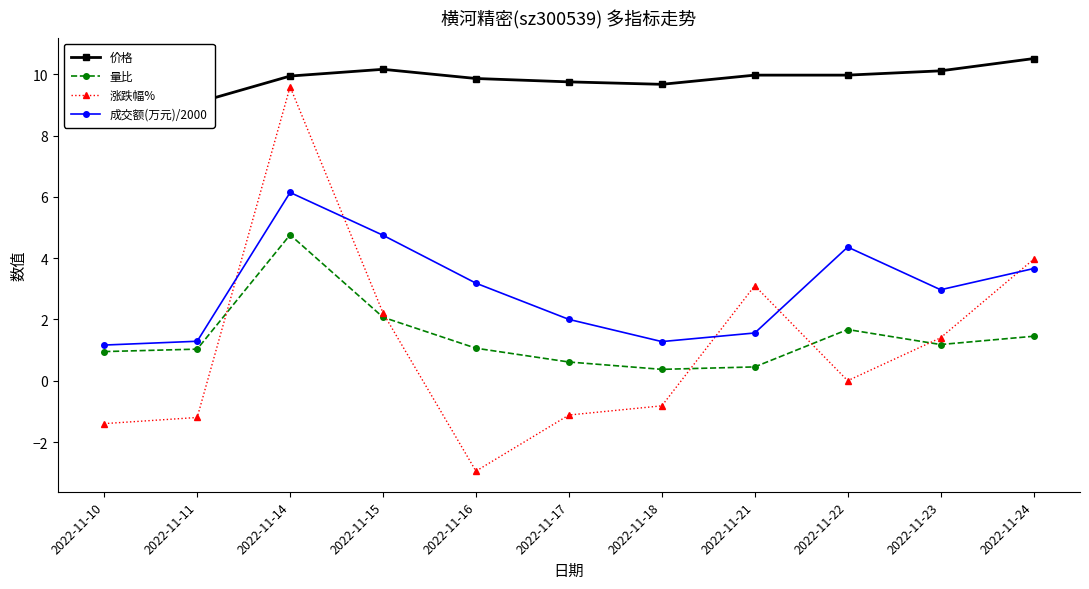

At which label does 成交额(万元)/2000 first exceed 2?

2022-11-14